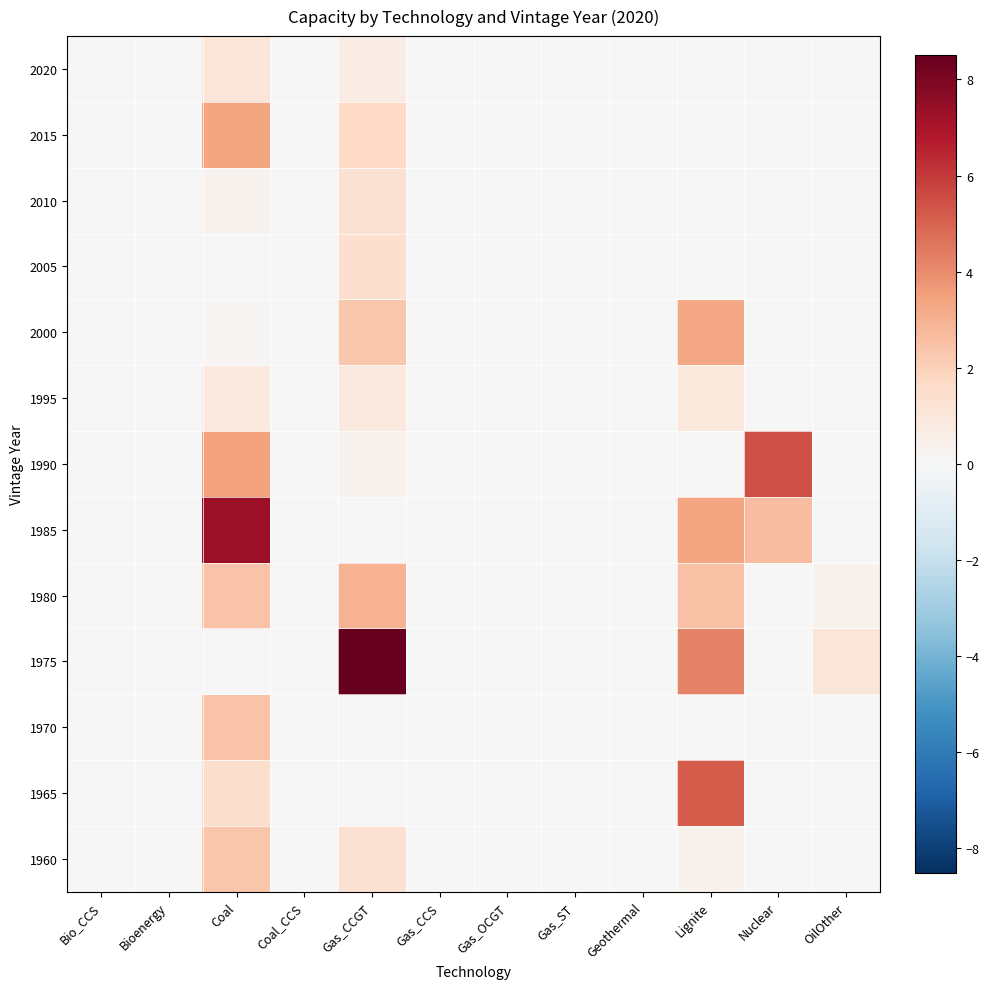

How many distinct data groups are displayed?

13